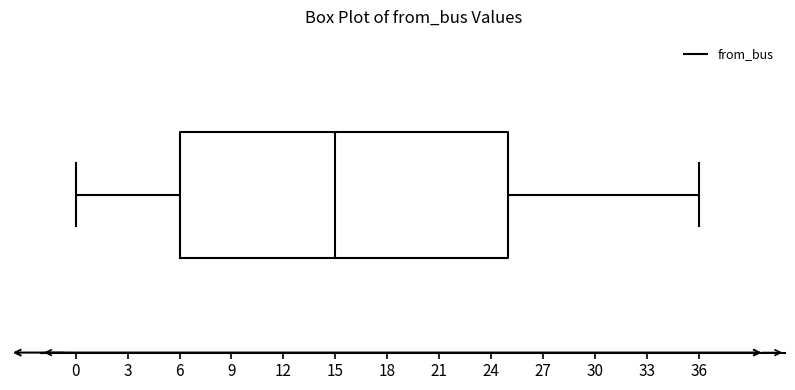

Where does the right whisker of the box end on the x-axis? The values are not printed on the chart, so give them approximately, as read against the axis.

36